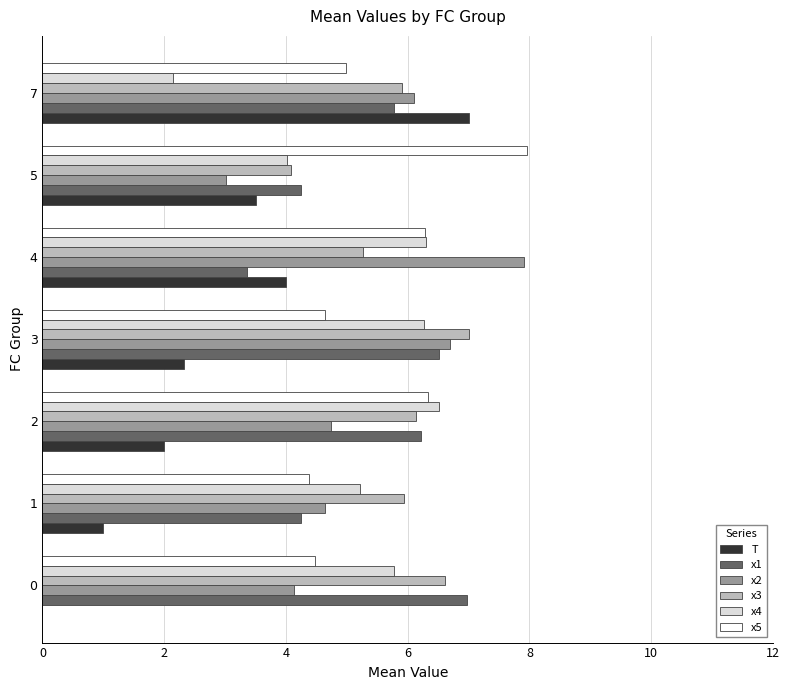

How many series are shown in this chart?

6